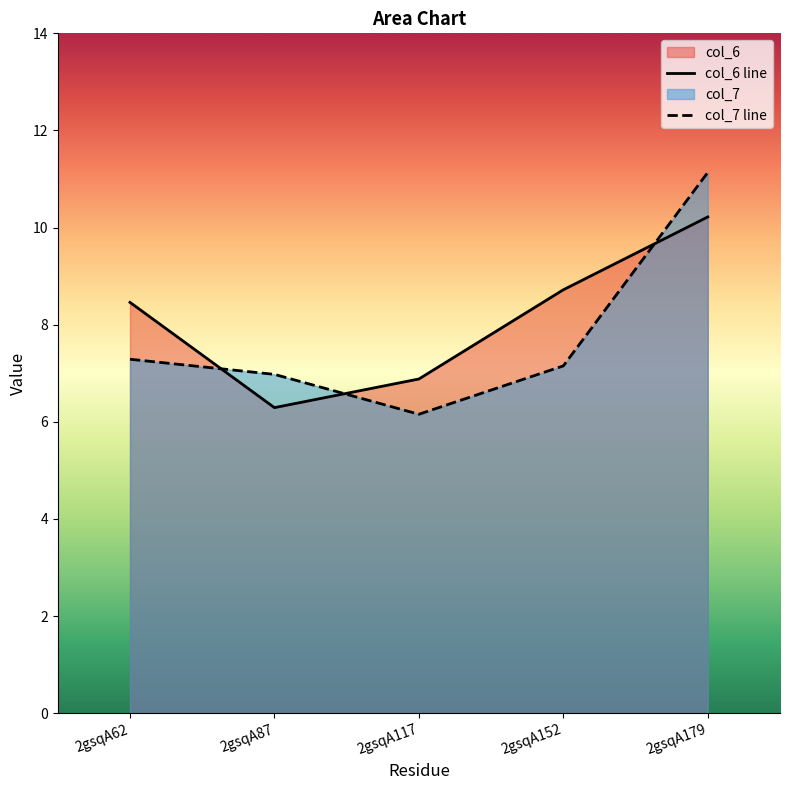

How many times do col_6 and col_7 cross each other?

3